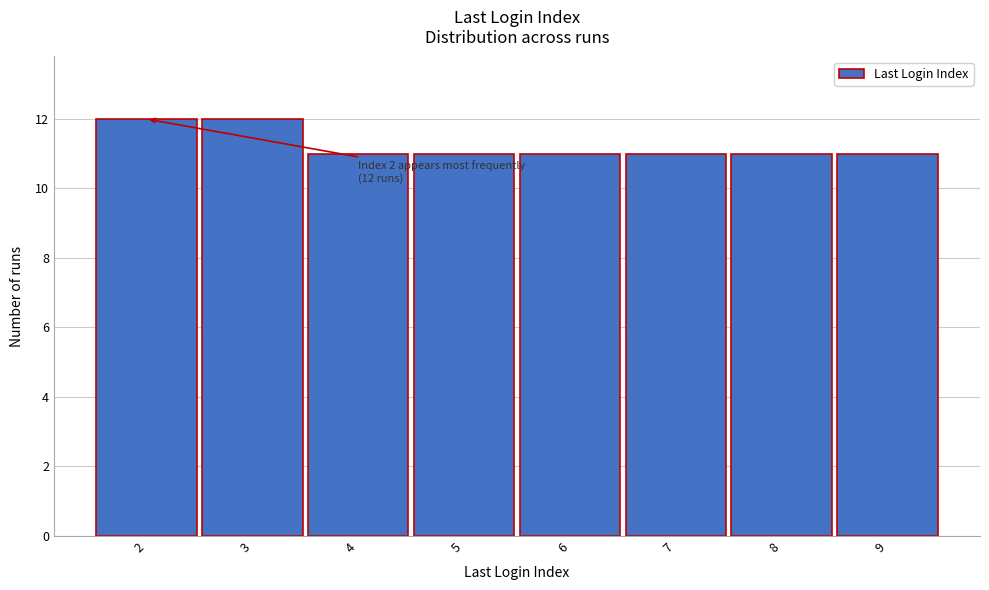

Reading right to left, transcribe all the data shown in this chart.

9=11	8=11	7=11	6=11	5=11	4=11	3=12	2=12